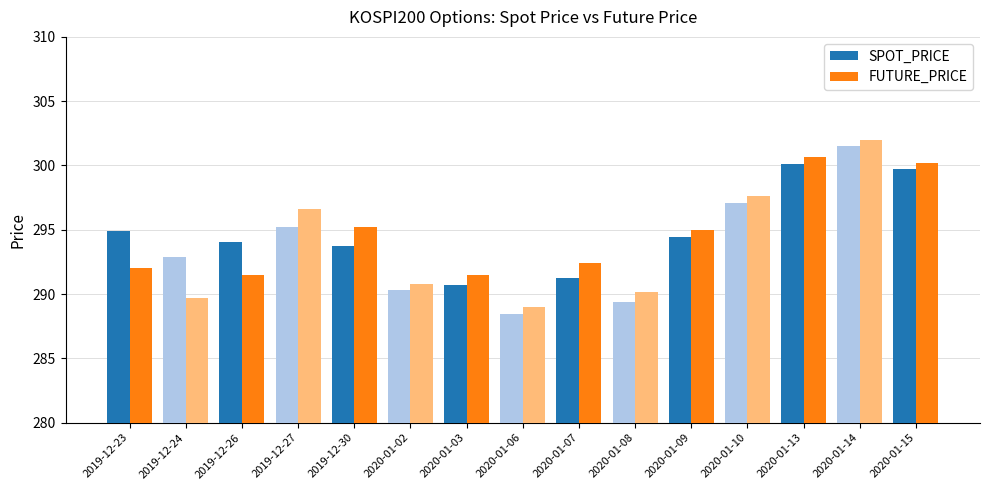

What is the sum of the SPOT_PRICE values at 2020-01-09 and 2020-01-13?

594.5